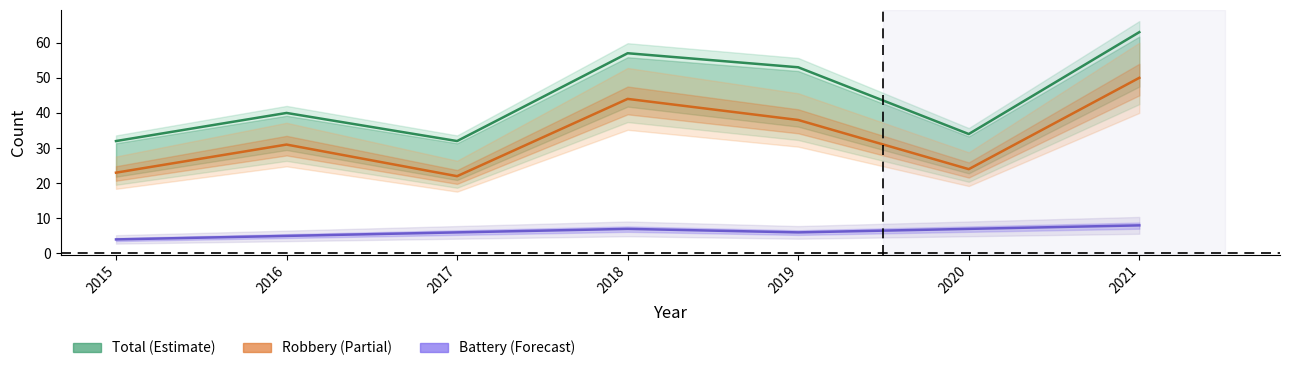

At which category does the chart reach its peak across all series?

2021